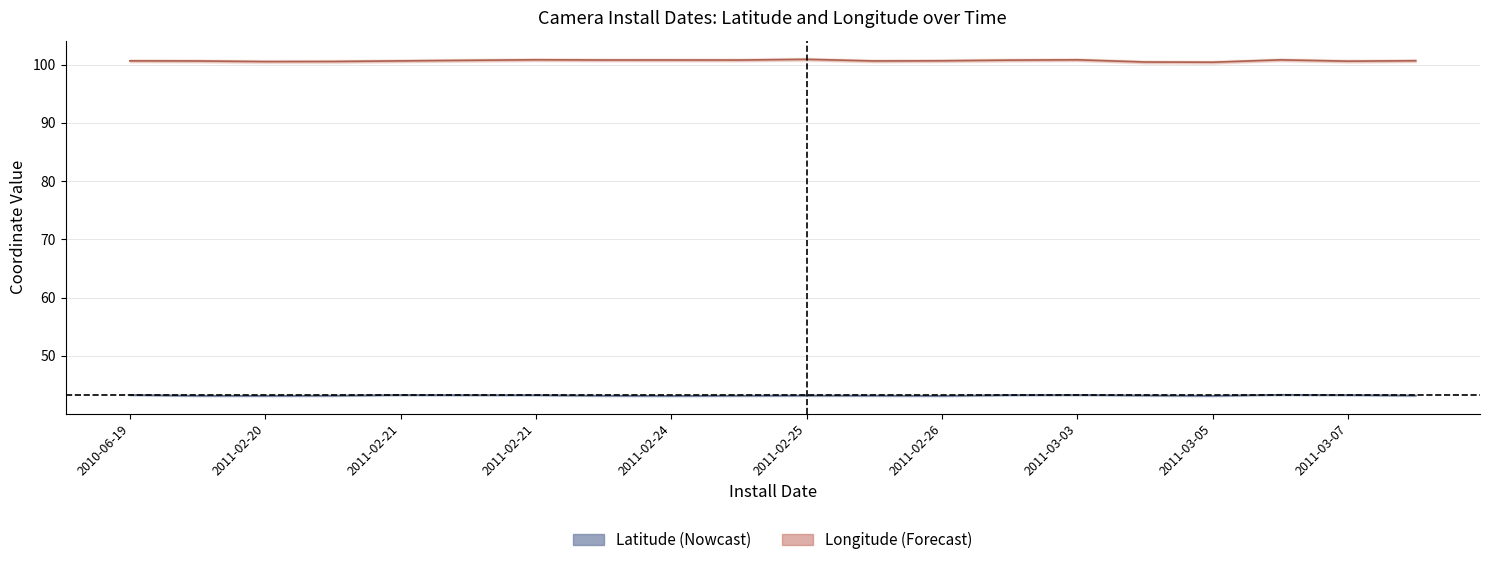

What is the maximum value for latitude?

43.3